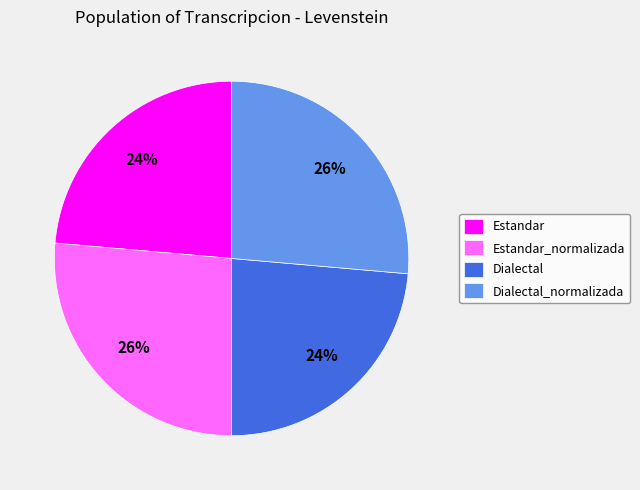

The Estandar slice represents 24% of the pie. True or false?

True